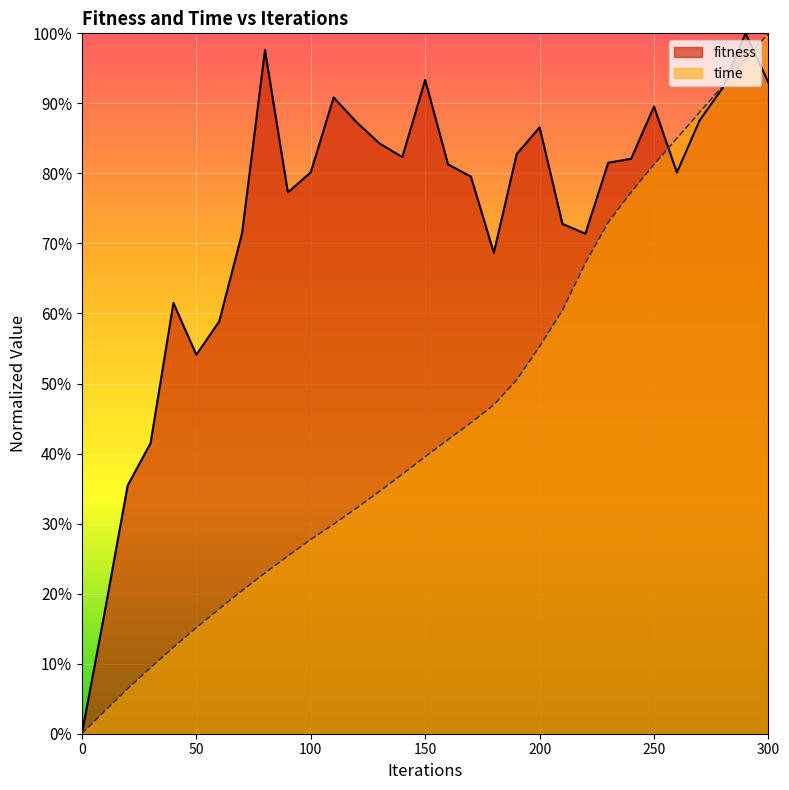

True or false: time has a value of 0.3 at 270.

False